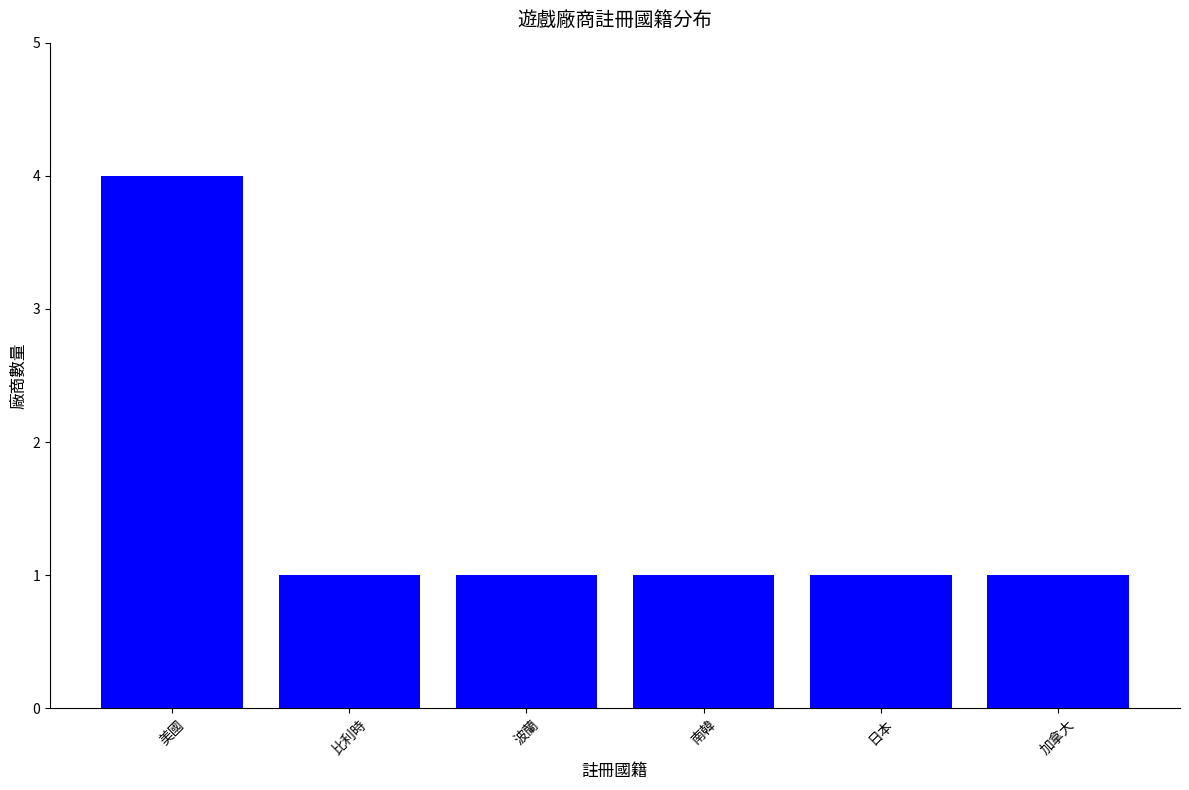

What is the difference between the maximum and minimum values?

3